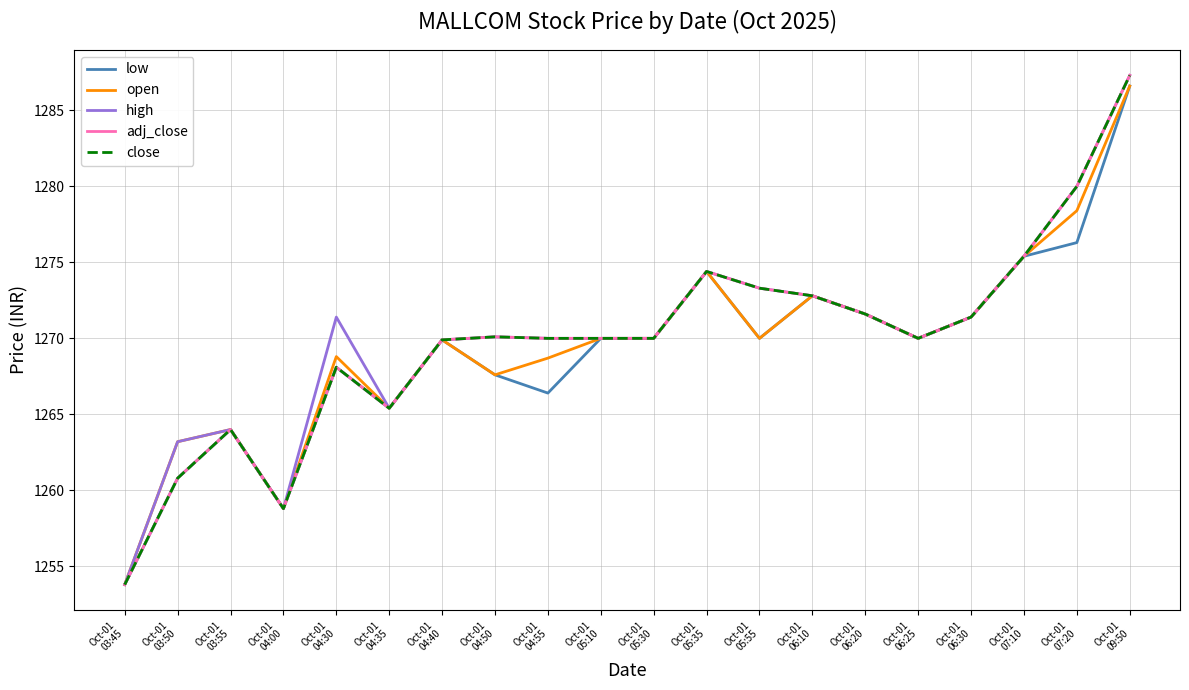

The value of close at Oct-01
06:25 is 534.8. True or false?

False